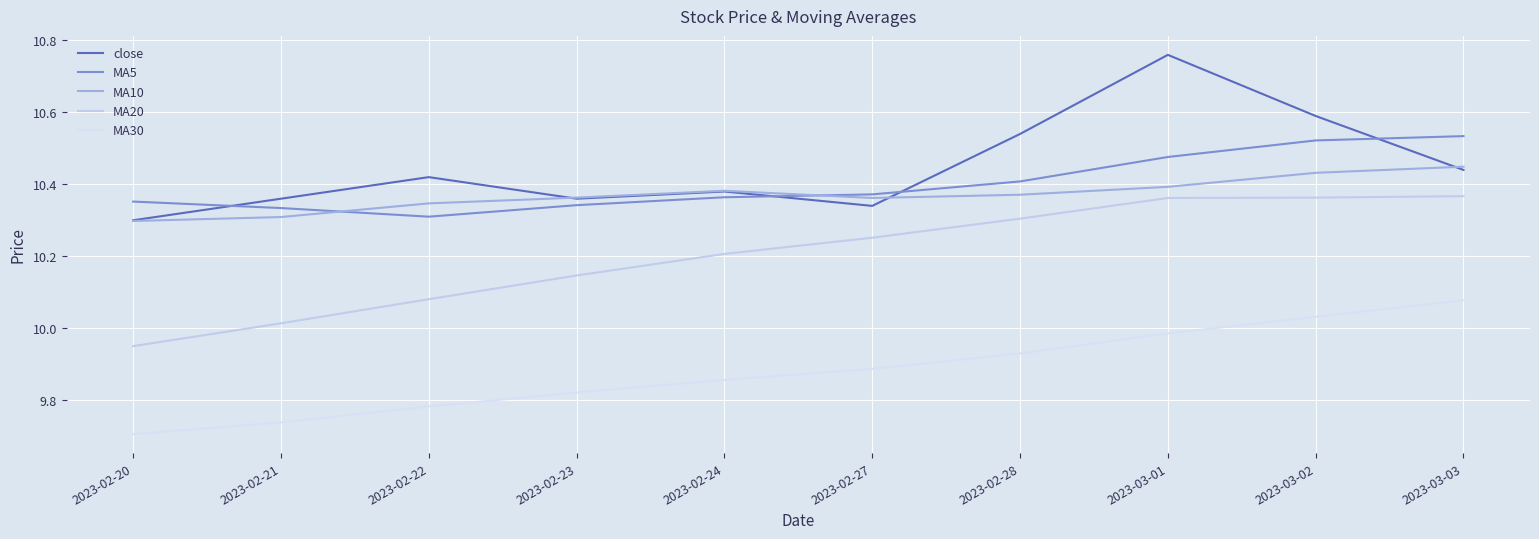

At which category does the chart reach its minimum across all series?

2023-02-20